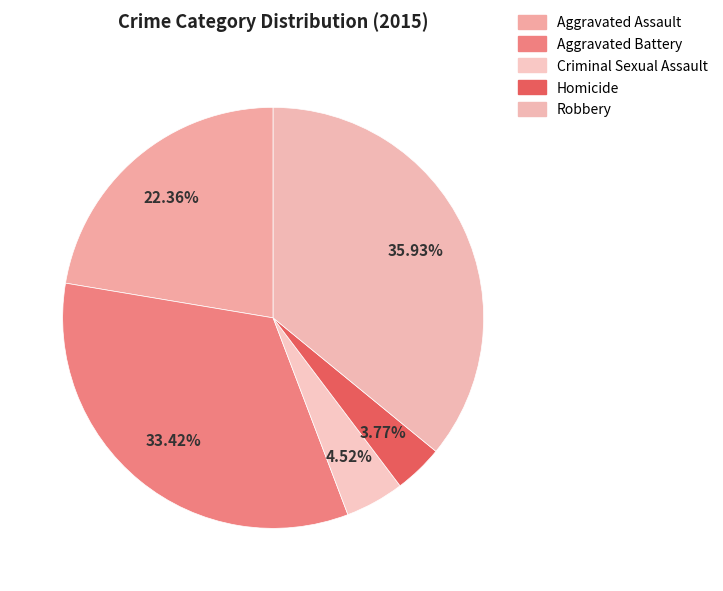

Approximately how many times larger is the value at Criminal Sexual Assault compared to Robbery?

0.1